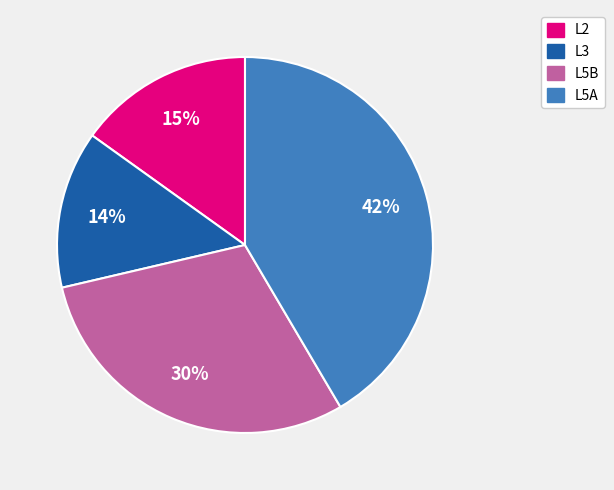

Is L2 the majority of the pie?

No